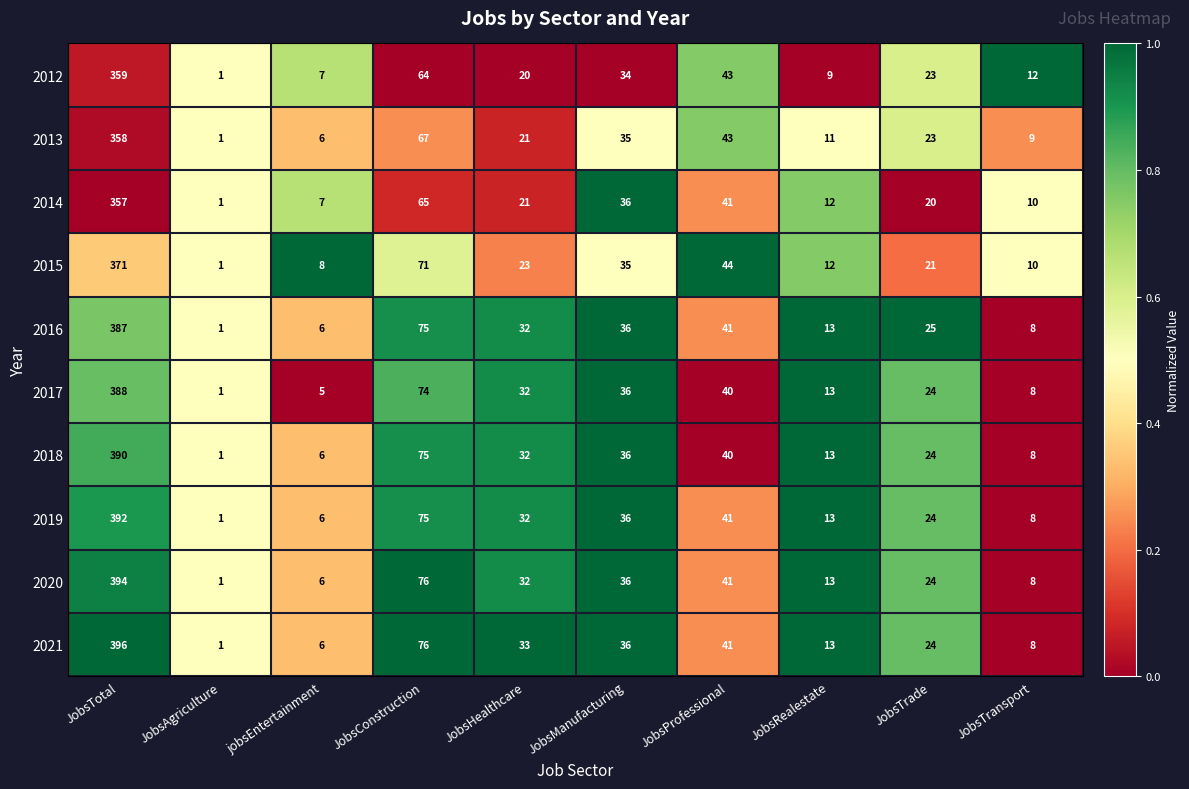

What is the difference between the highest and lowest values at JobsRealestate?

4